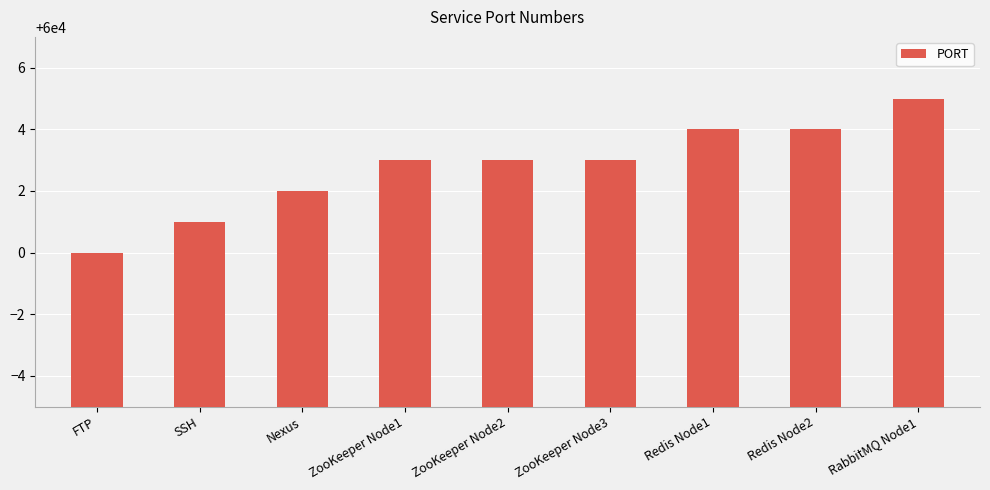

Count the values in the range 60002 to 60004.

6